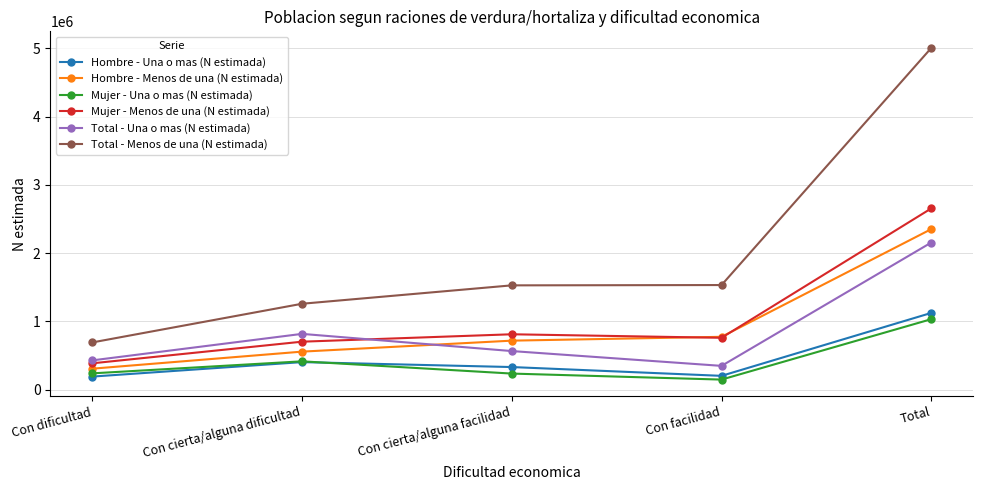

Which series has the largest range (max minus min)?

Total - Menos de una (N estimada)